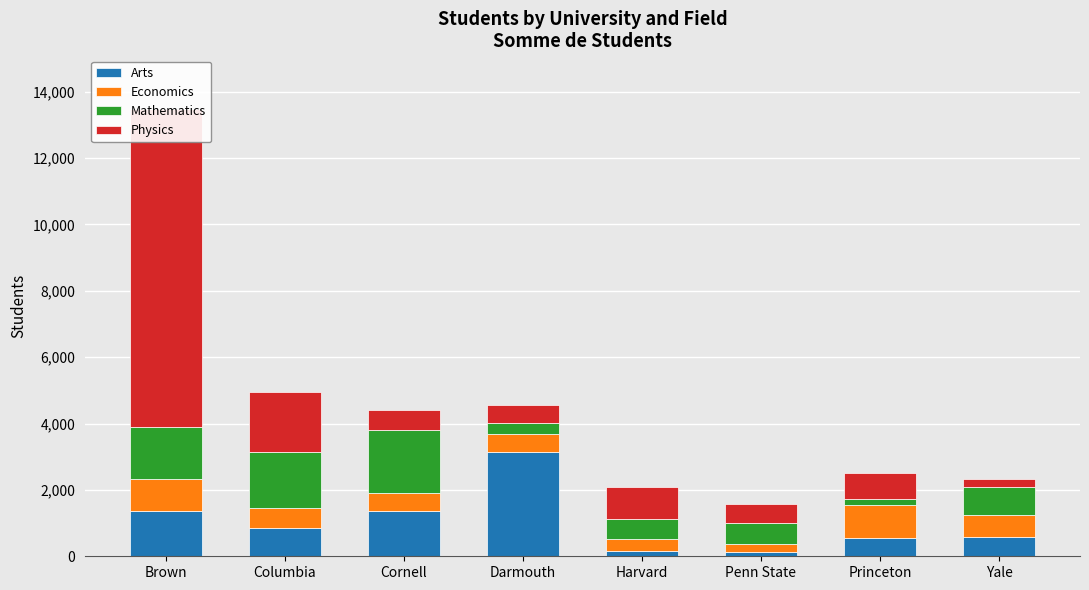

At which category does the chart reach its peak across all series?

Brown